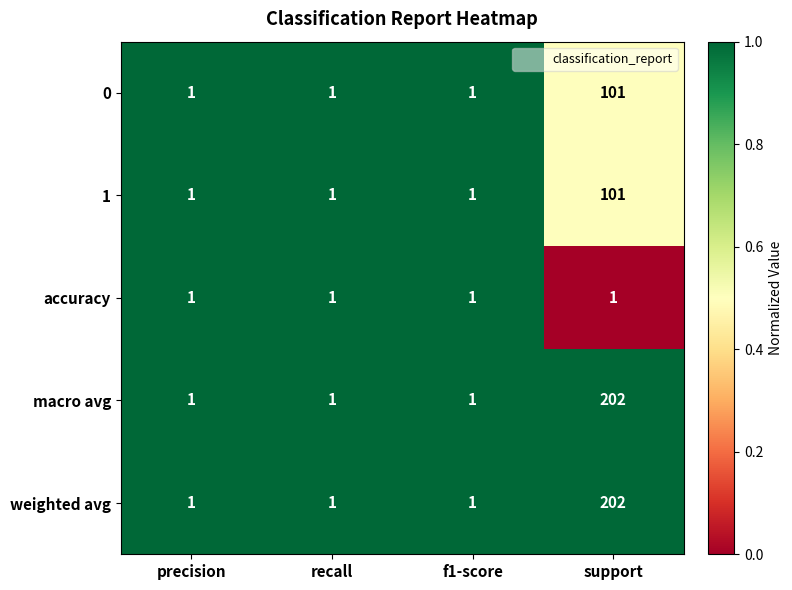

Reading right to left, list all the values displayed in this chart.

0: 101	1	1	1
1: 101	1	1	1
accuracy: 1	1	1	1
macro avg: 202	1	1	1
weighted avg: 202	1	1	1